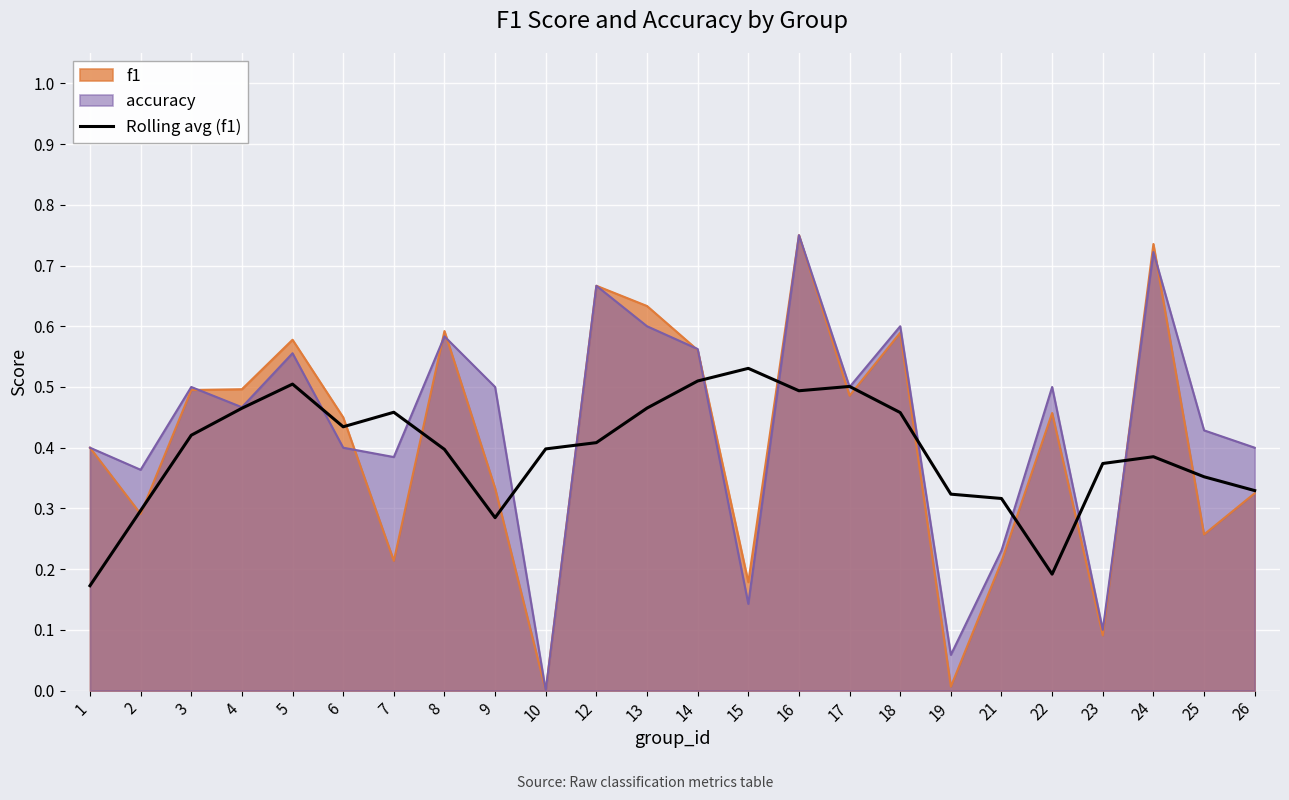

True or false: the data shows 0.2 at 26.

False